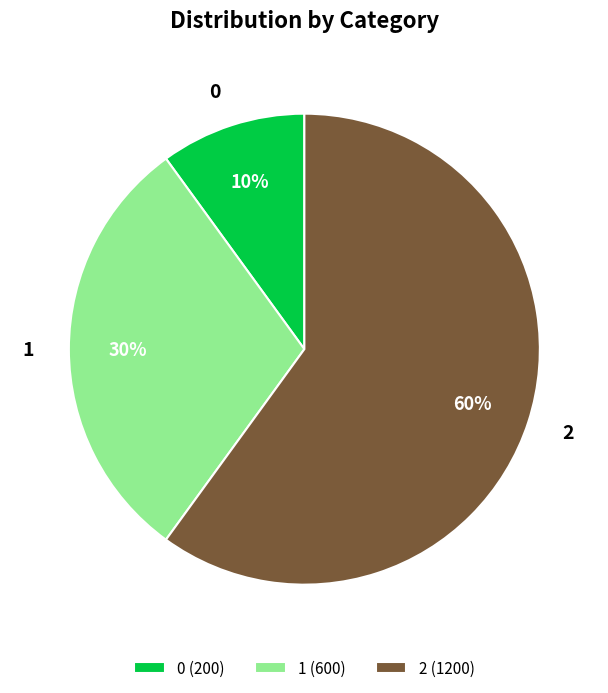

To the nearest percent, what percentage of the pie is 0?

10%